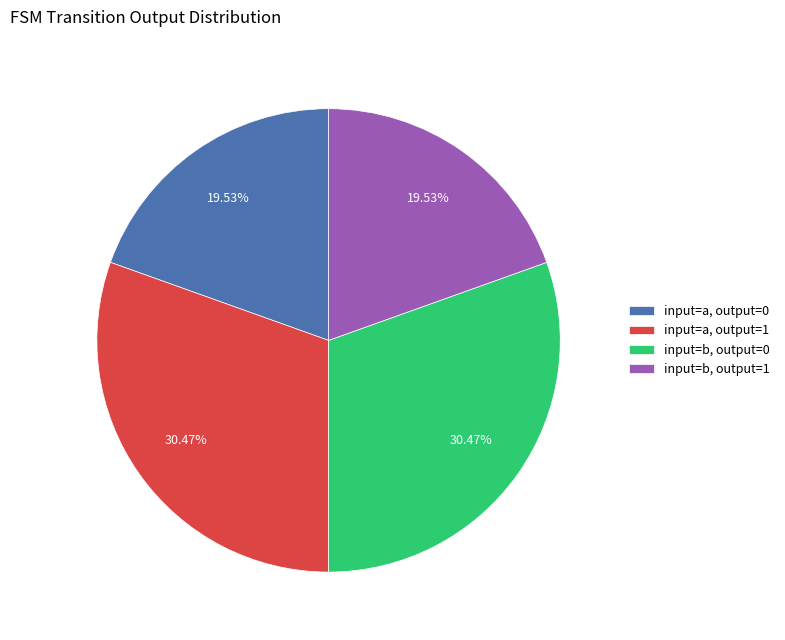

Count the number of slices in the pie.

4